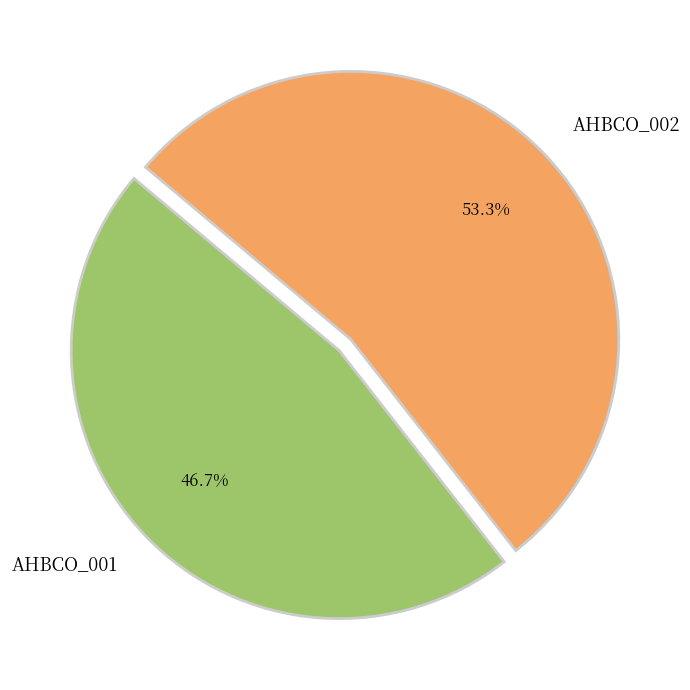

The AHBCO_002 slice represents 61% of the pie. True or false?

False